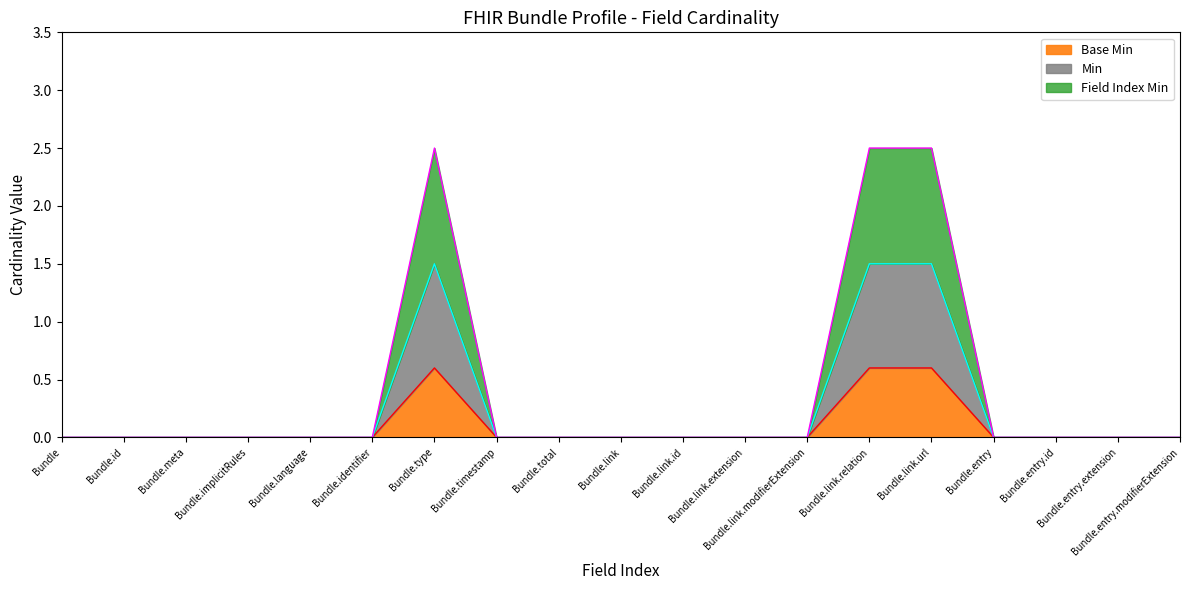

Does the chart have visible grid lines?

No